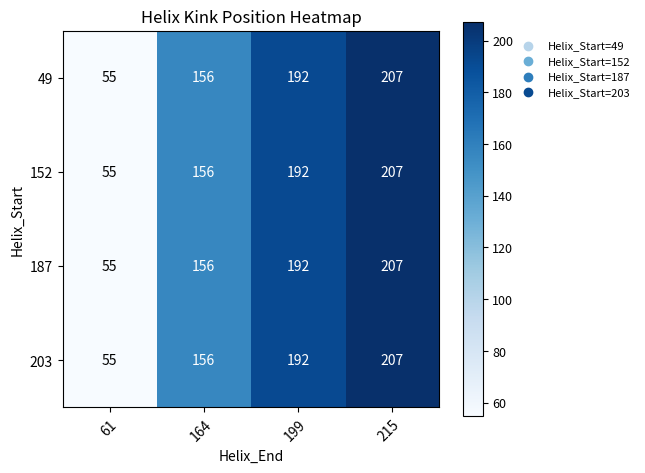

What is the difference between the maximum and minimum values in the 49 series?

152